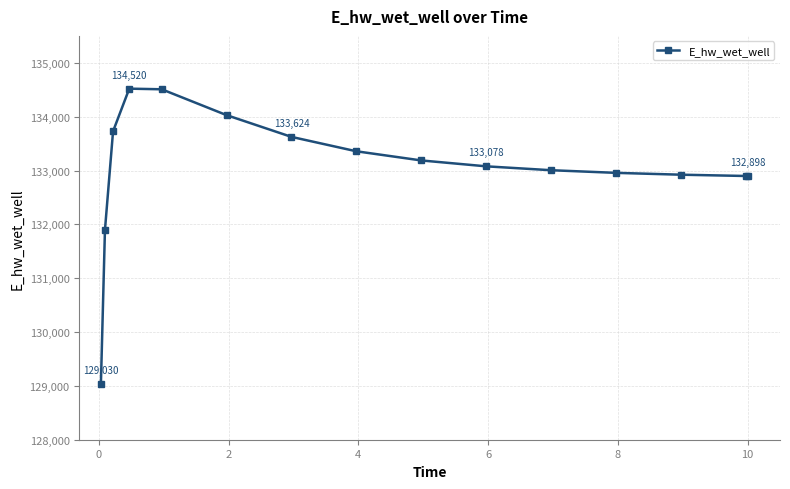

What is the minimum value shown in the chart?

129030.1